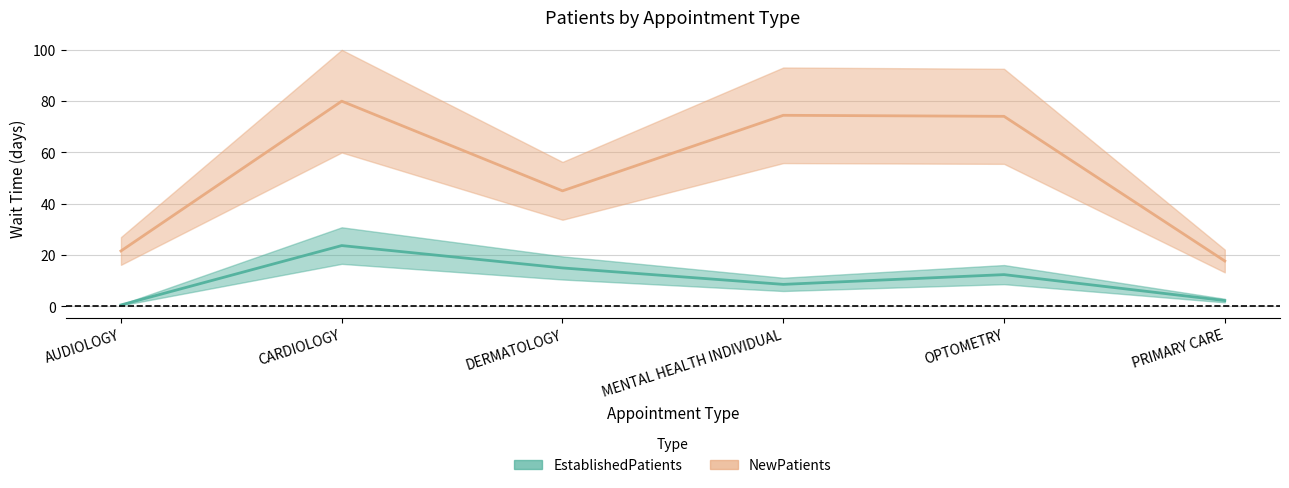

At which label is EstablishedPatients closest to 12?

OPTOMETRY